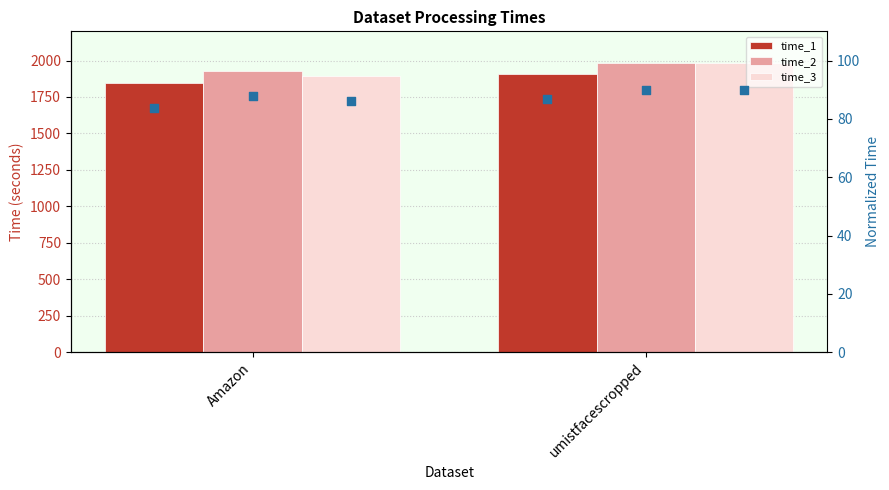

Which series has the widest spread of Y values?

time_3